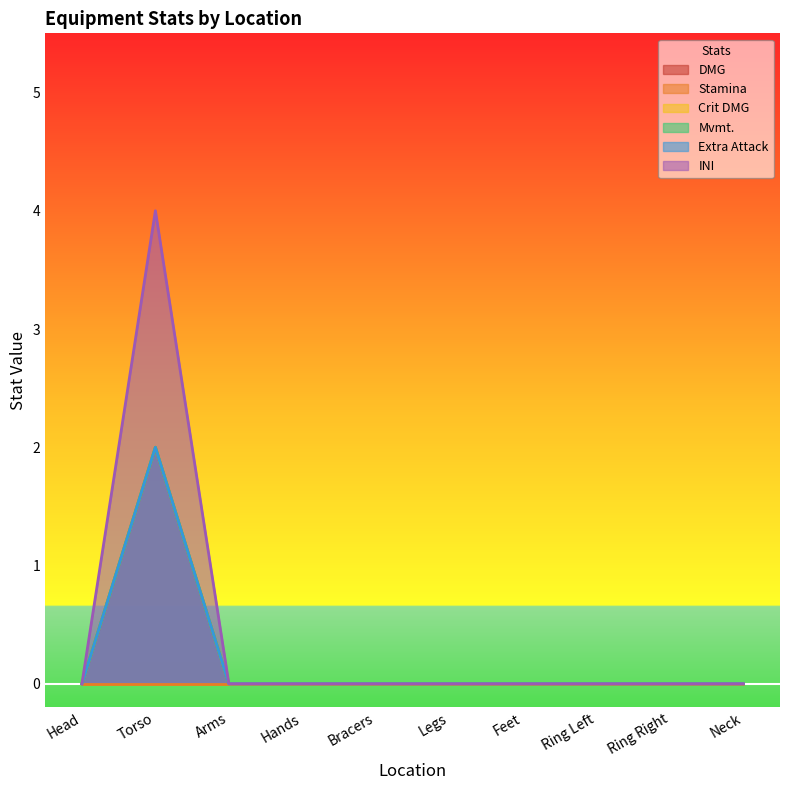

True or false: INI and Extra Attack cross at least once.

False